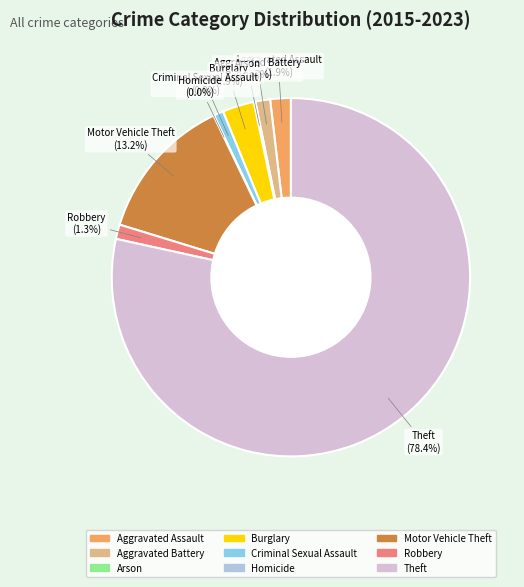

How much of the chart is everything except Aggravated Assault?

98.1%